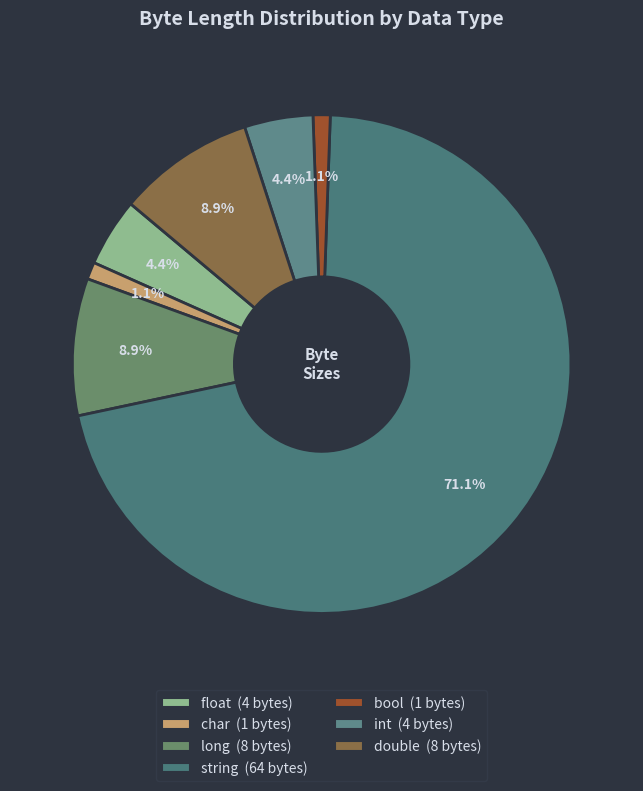

Rank the categories by value from lowest to highest.

char, bool, float, int, long, double, string